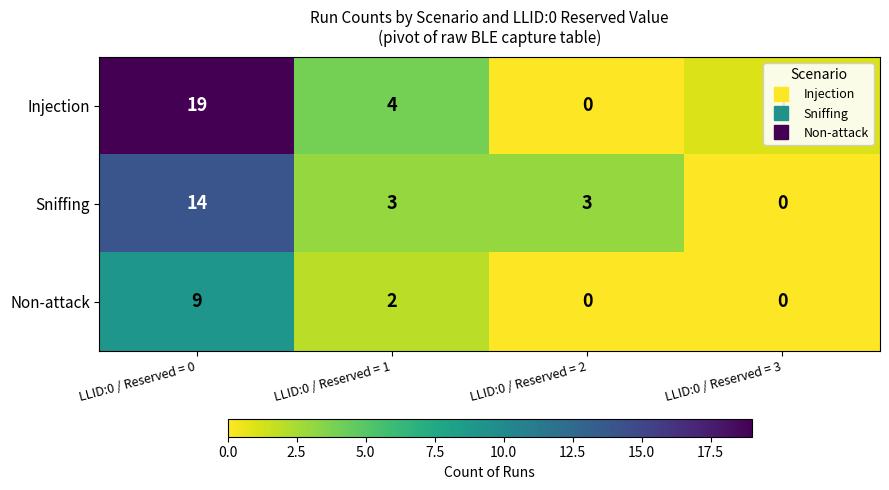

Which series has the largest range (max minus min)?

Injection